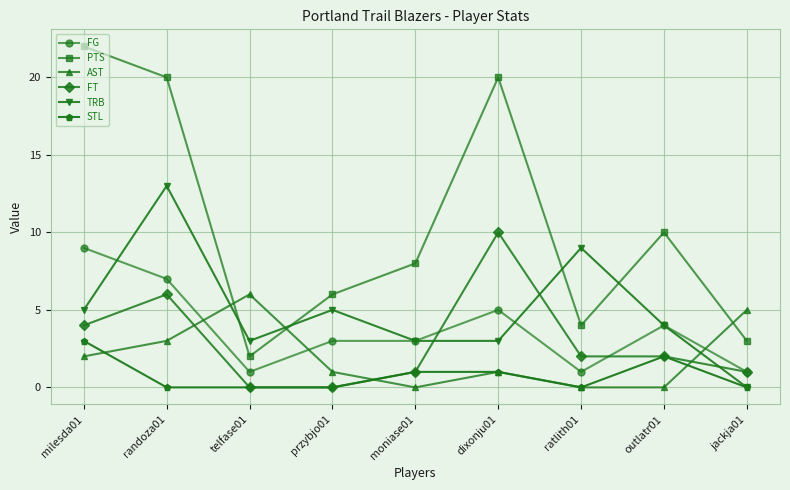

What is the difference between the second highest and minimum values in the TRB series?

9